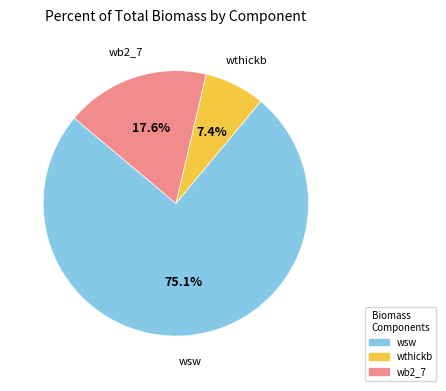

Rank the categories by value from lowest to highest.

wthickb, wb2_7, wsw